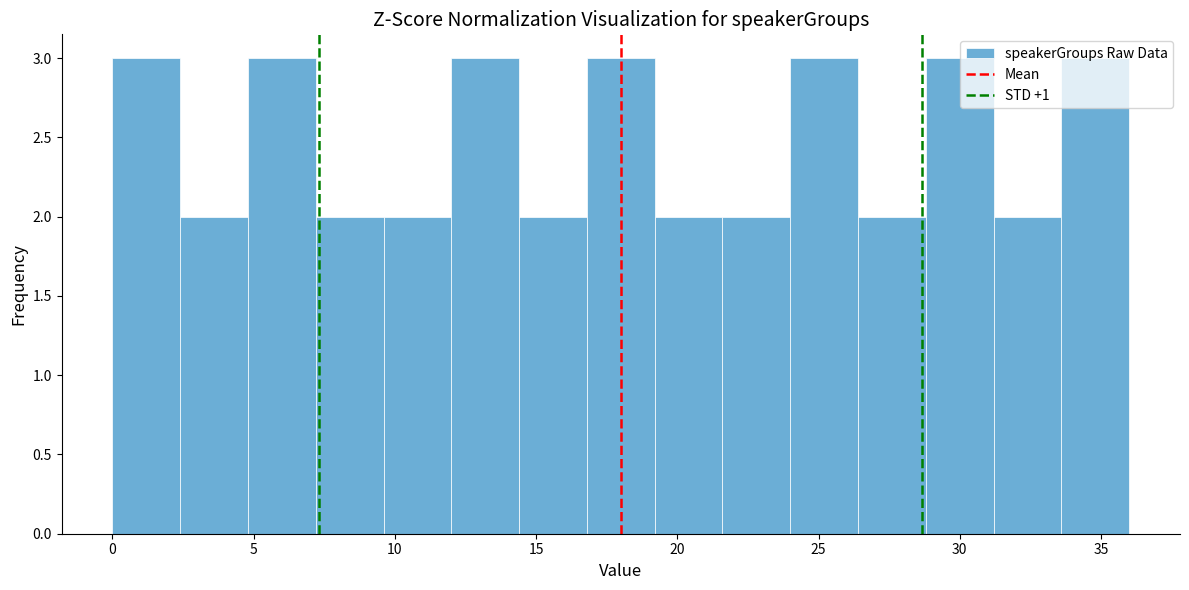

Reading left to right, transcribe this chart: for each bar, give the range it covers on the x-axis and its height. Neither the bar edges nor the heights are printed on the chart, so give them approximately, as read against the axes.

0.0 to 2.4: 3
2.4 to 4.8: 2
4.8 to 7.2: 3
7.2 to 9.6: 2
9.6 to 12.0: 2
12.0 to 14.4: 3
14.4 to 16.8: 2
16.8 to 19.2: 3
19.2 to 21.6: 2
21.6 to 24.0: 2
24.0 to 26.4: 3
26.4 to 28.8: 2
28.8 to 31.2: 3
31.2 to 33.6: 2
33.6 to 36.0: 3